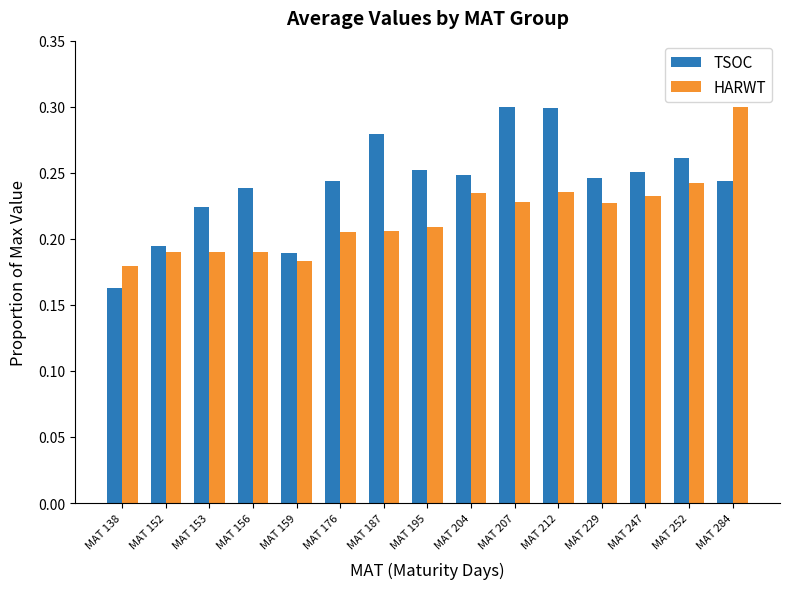

What is the sum of all TSOC values?

3.6